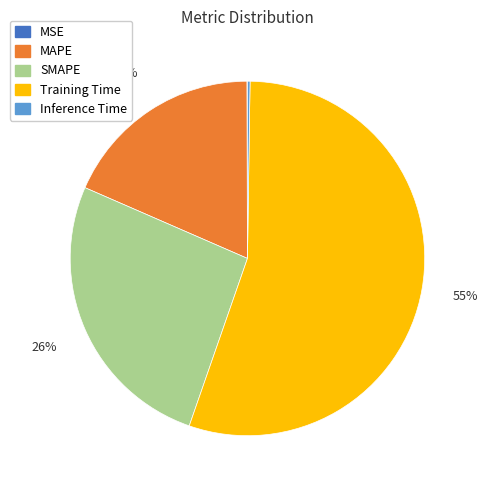

Which has a higher value, MAPE or Training Time?

Training Time